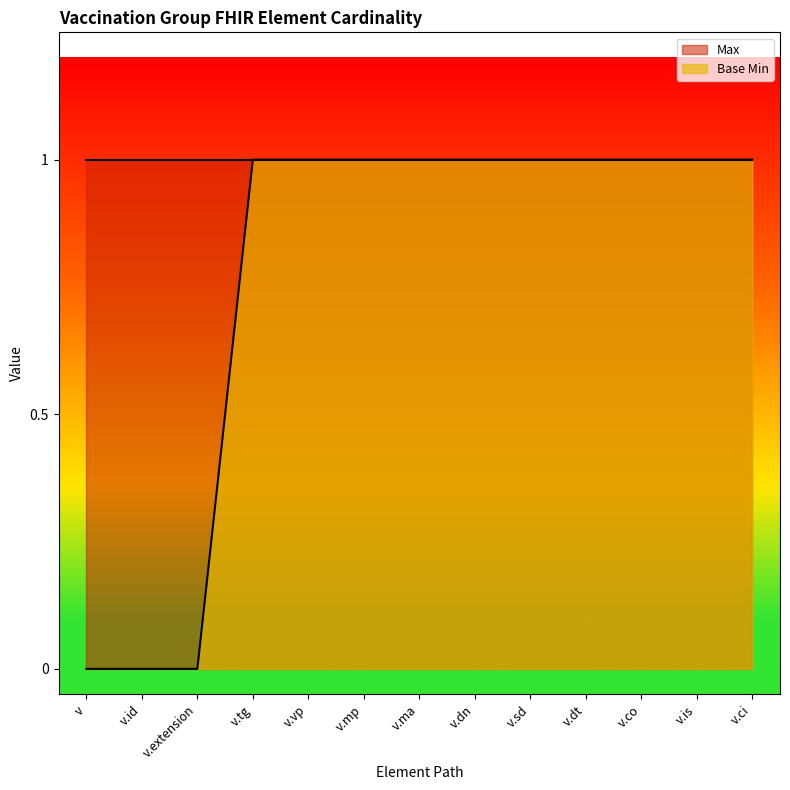

What is the approximate value at v.ma?

1